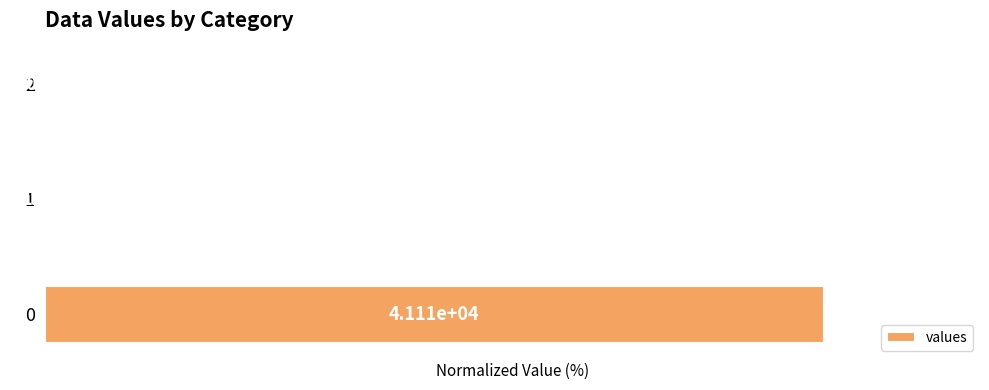

Are the bars horizontal?

Yes